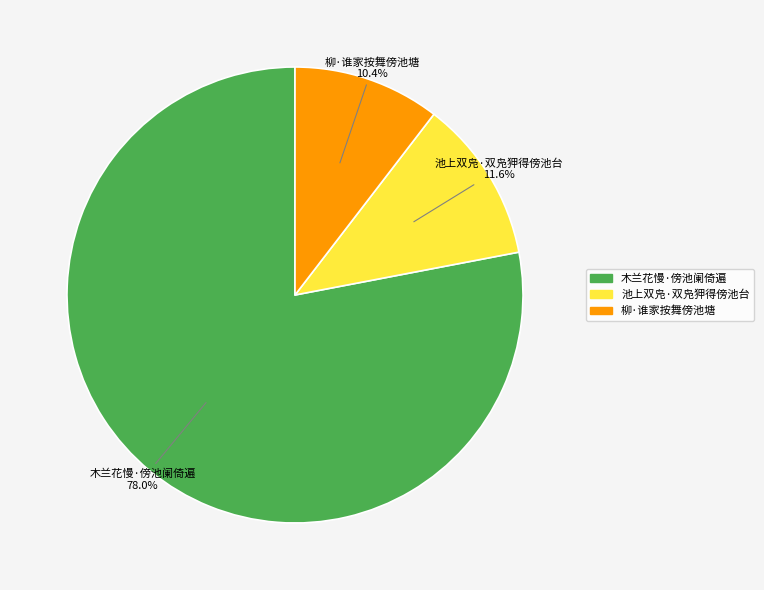

To the nearest percent, what portion does 柳·谁家按舞傍池塘 represent?

10%